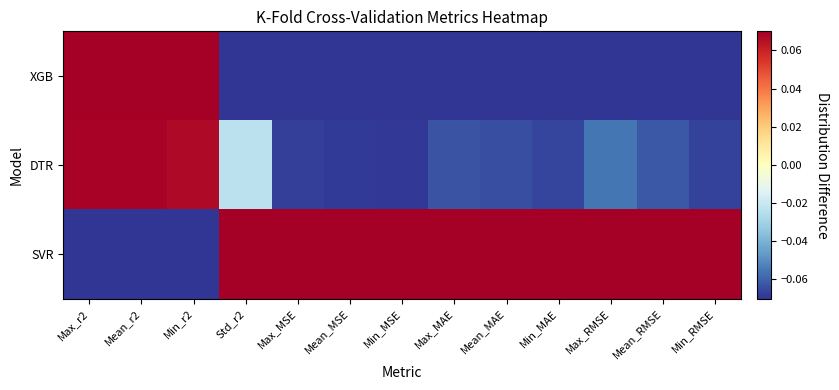

What is the spread (max minus min) of values at Mean_r2?

0.1